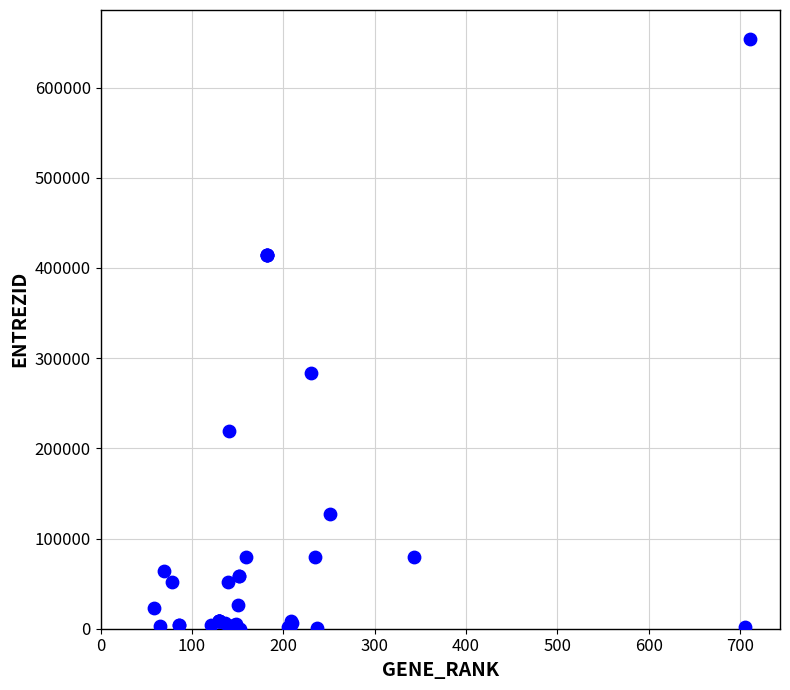

What Y value in the scatter plot is closest to 326723?

283638